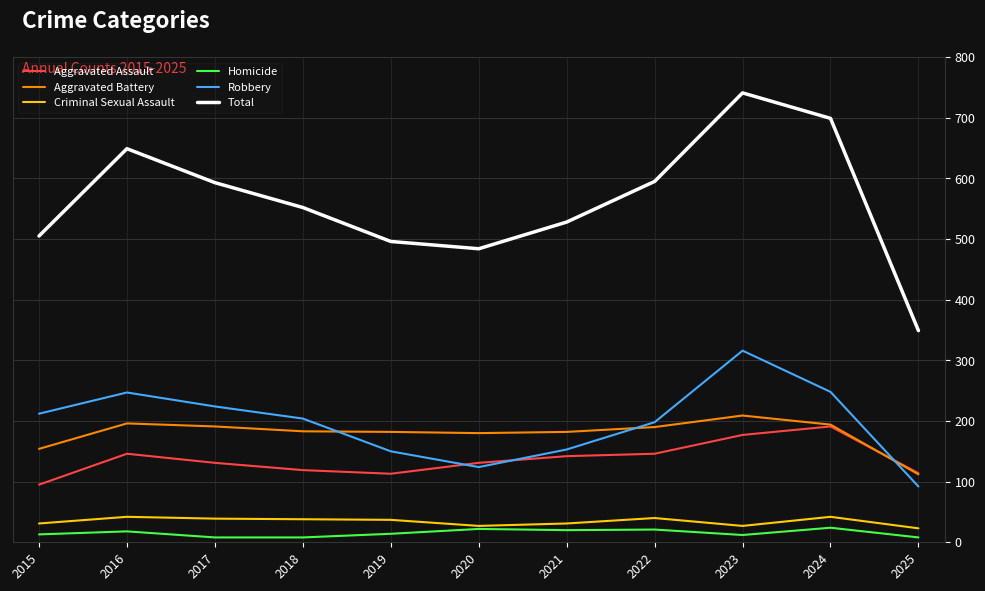

Is this an area chart (filled region under the line)?

No